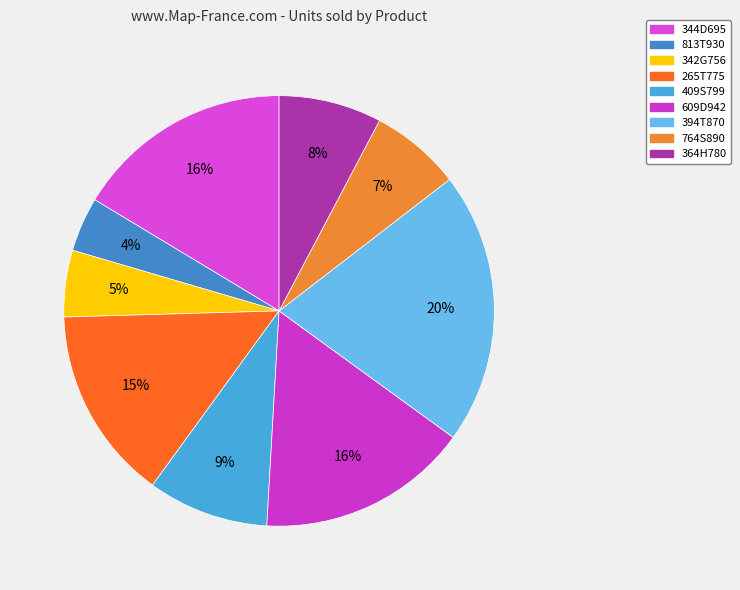

The 265T775 slice represents 15% of the pie. True or false?

True